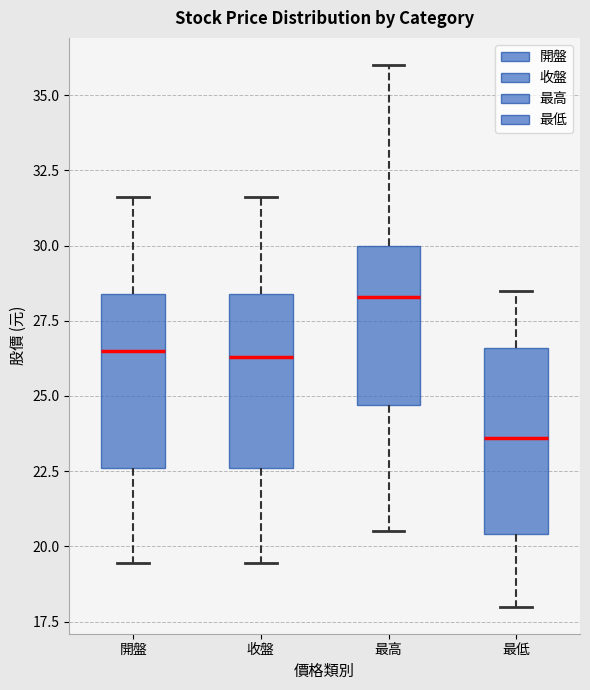

Which box has the highest median line?

最高